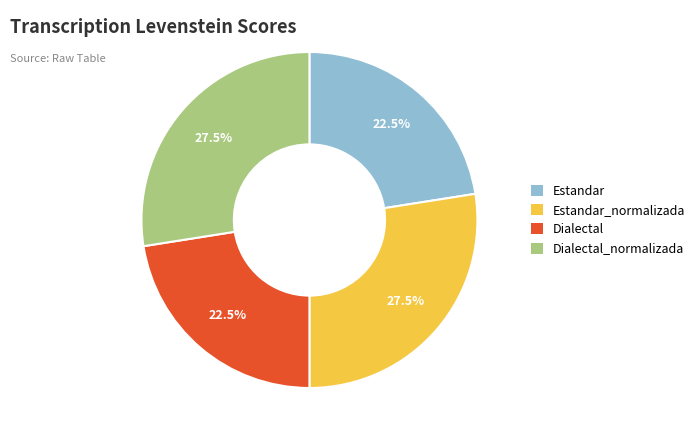

Is there any slice that represents more than half of the pie?

No